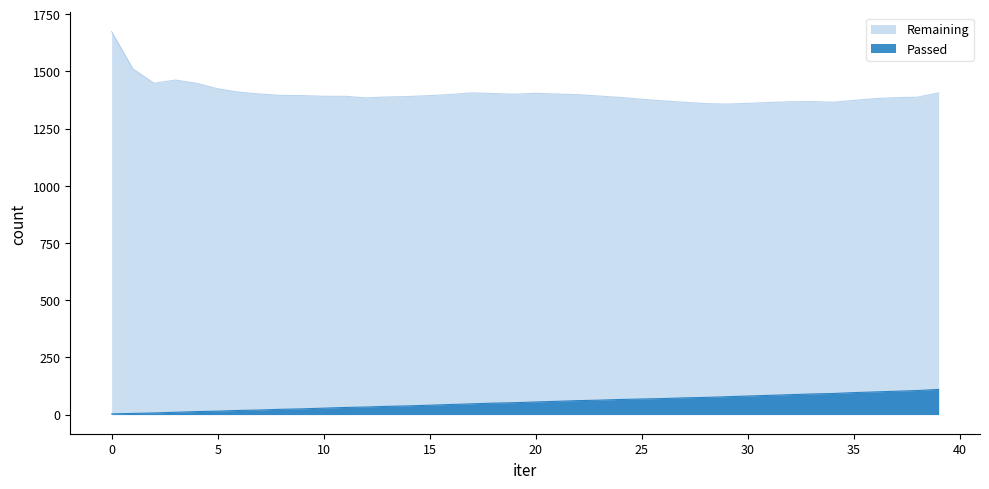

Reading left to right, what are all the values shown in this chart?

Passed: 0=3	1=5	2=7	3=10	4=13	5=15	6=18	7=20	8=23	9=25	10=28	11=31	12=33	13=36	14=38	15=41	16=44	17=47	18=50	19=52	20=55	21=58	22=61	23=63	24=66	25=68	26=70	27=73	28=75	29=78	30=81	31=84	32=87	33=90	34=92	35=96	36=99	37=102	38=105	39=110
Remaining: 0=1674	1=1511	2=1448	3=1462	4=1448	5=1424	6=1409	7=1401	8=1395	9=1394	10=1391	11=1391	12=1384	13=1388	14=1390	15=1394	16=1399	17=1406	18=1403	19=1400	20=1404	21=1401	22=1398	23=1392	24=1386	25=1378	26=1371	27=1365	28=1359	29=1357	30=1360	31=1364	32=1367	33=1368	34=1365	35=1373	36=1381	37=1385	38=1387	39=1406